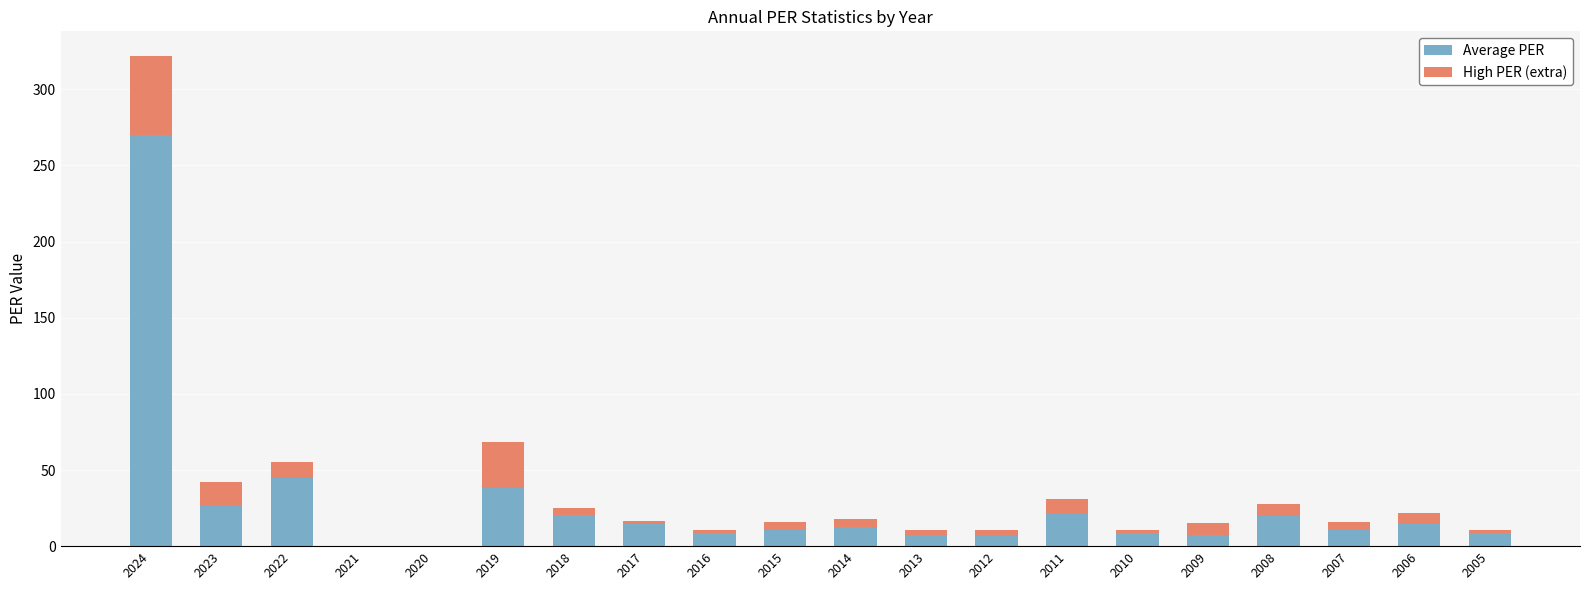

What is the sum of the Average PER values at 2024 and 2012?

276.7